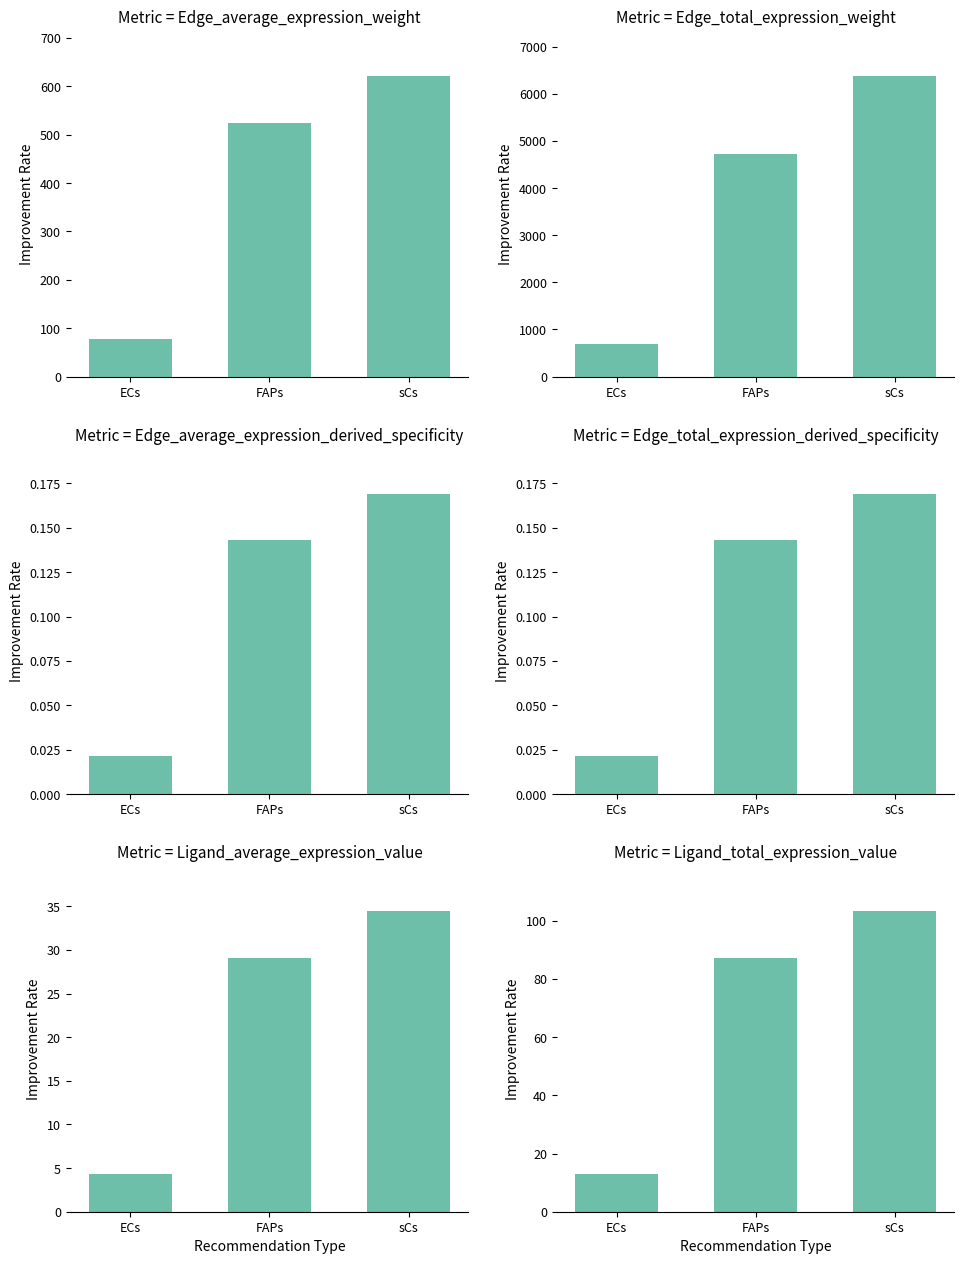

What is the sum of the Edge average expression weight values at ECs and sCs?

699.4